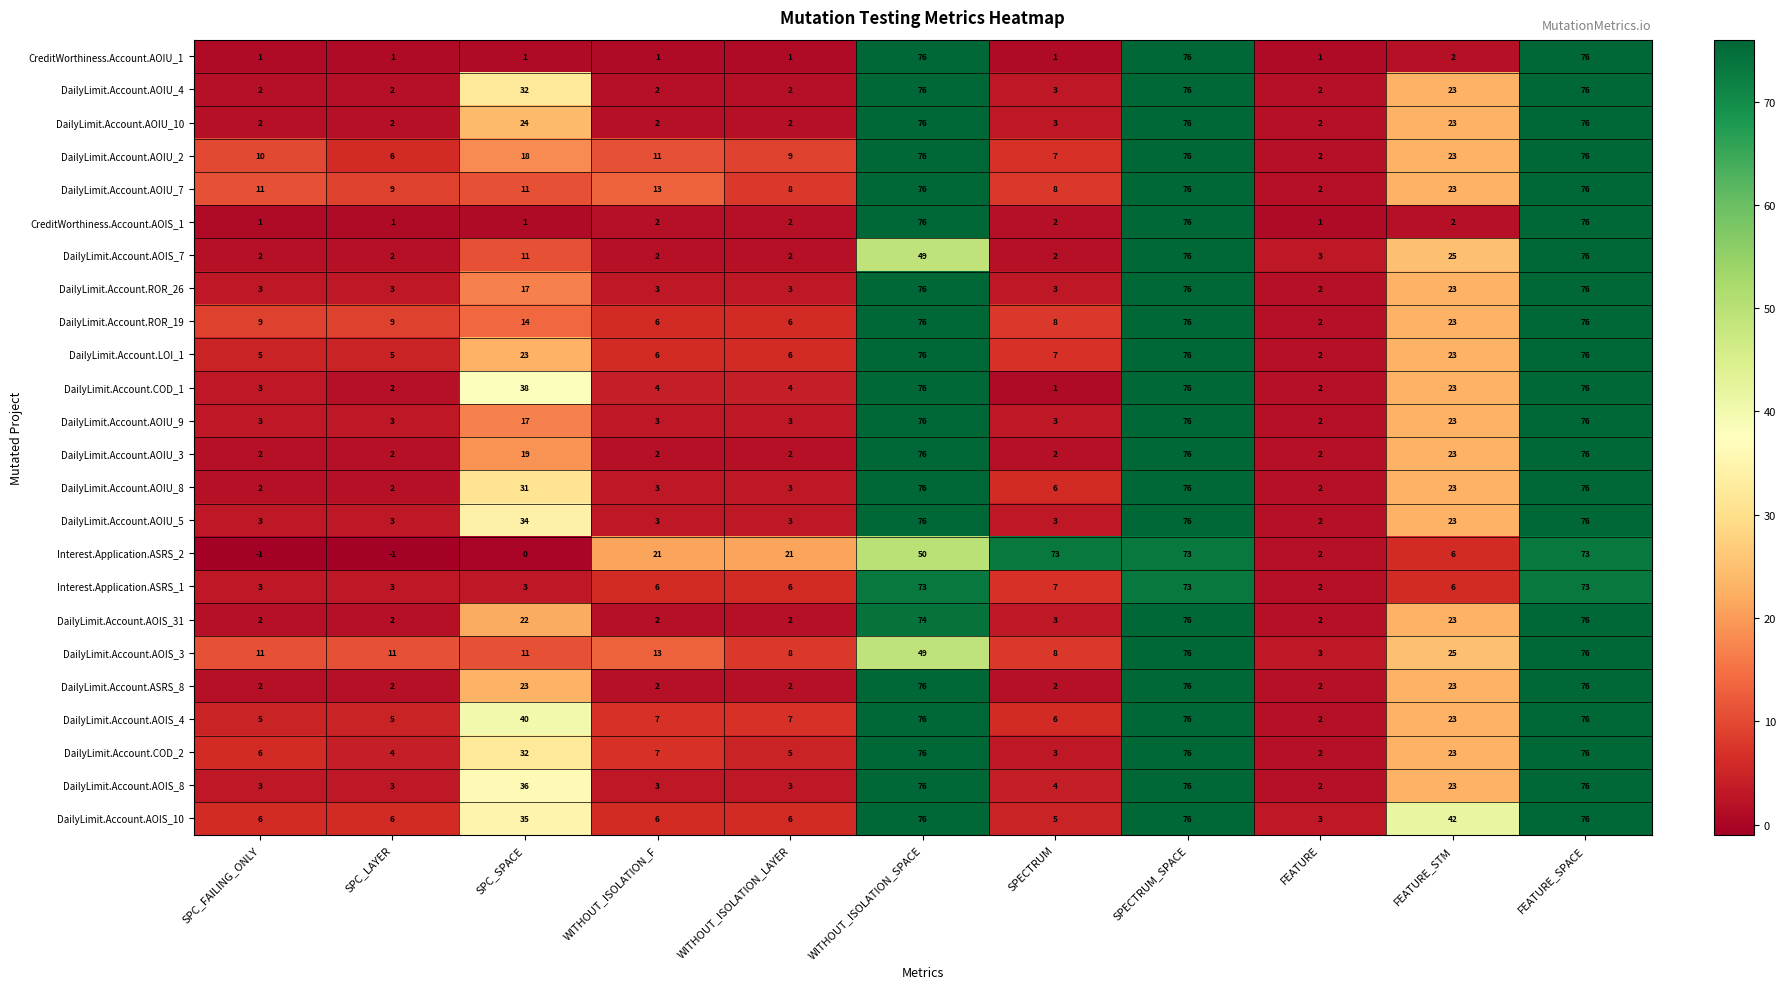

How many data points does each series have?

11